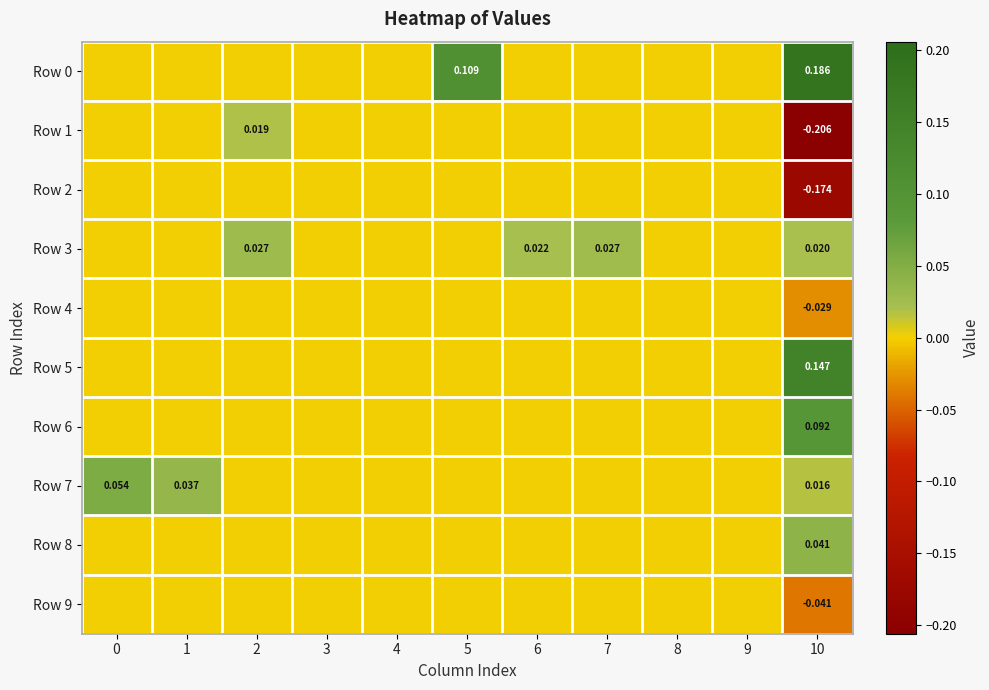

Which label corresponds to the largest value in the chart?

10